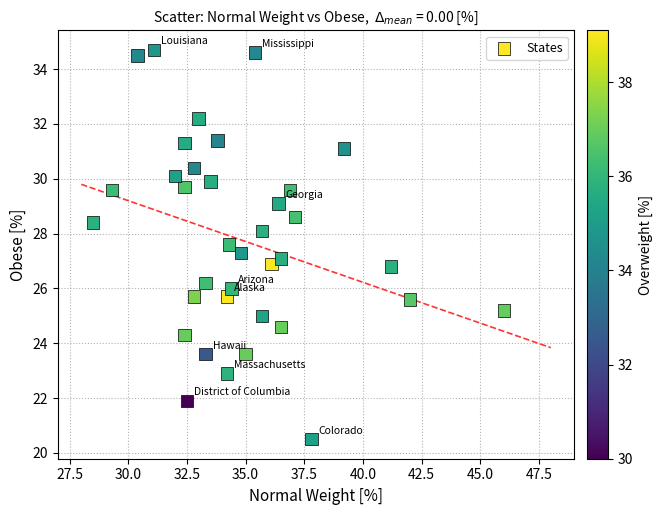

What is the range of X values (max minus min)?

17.5